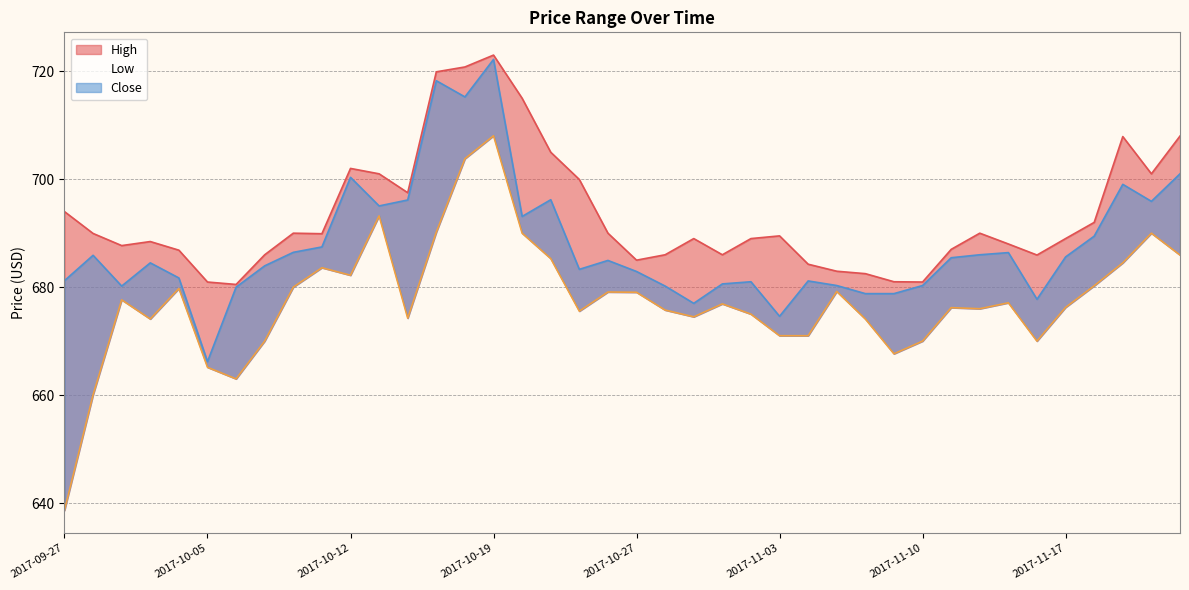

What are all the series names shown in the legend?

High, Low, Close